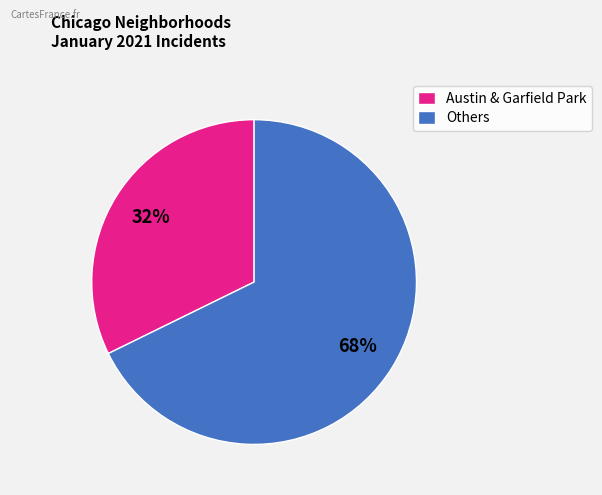

What is the largest slice in the pie chart?

Others